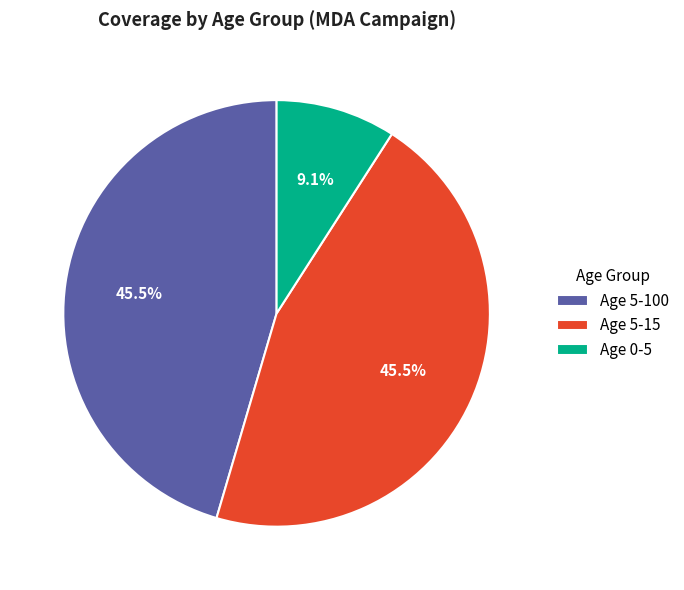

What percentage is NOT represented by Age 5-100?

54.5%